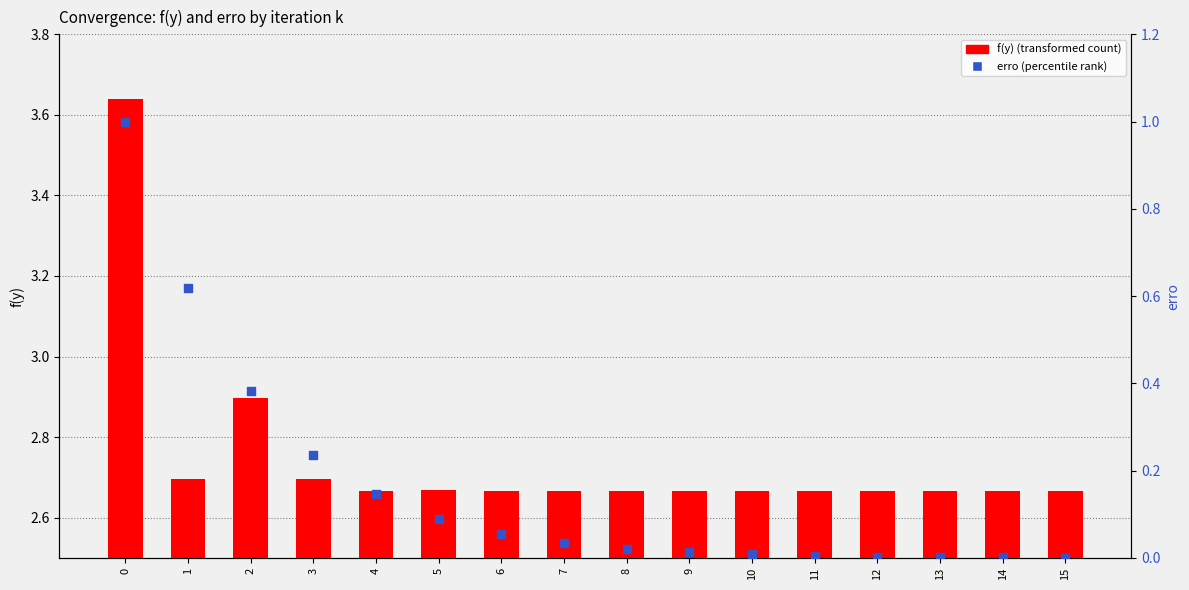

At how many categories does at least one series exceed 0?

16